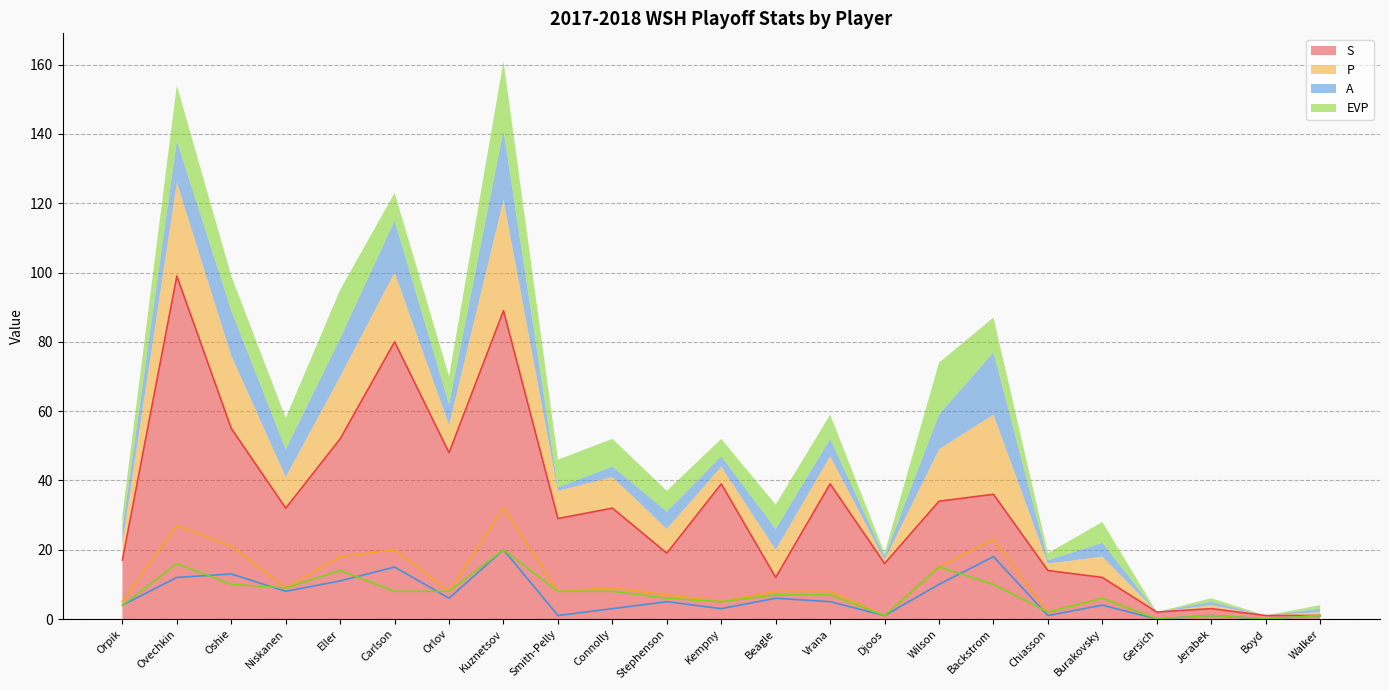

How many times do A and EVP cross each other?

6